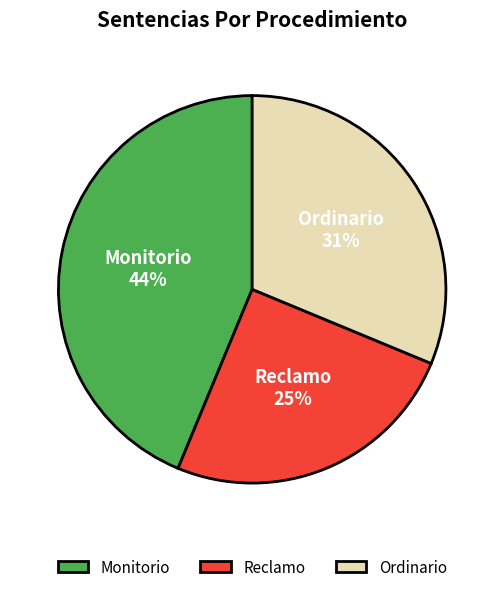

What percentage is the Monitorio slice, to the nearest percent?

44%